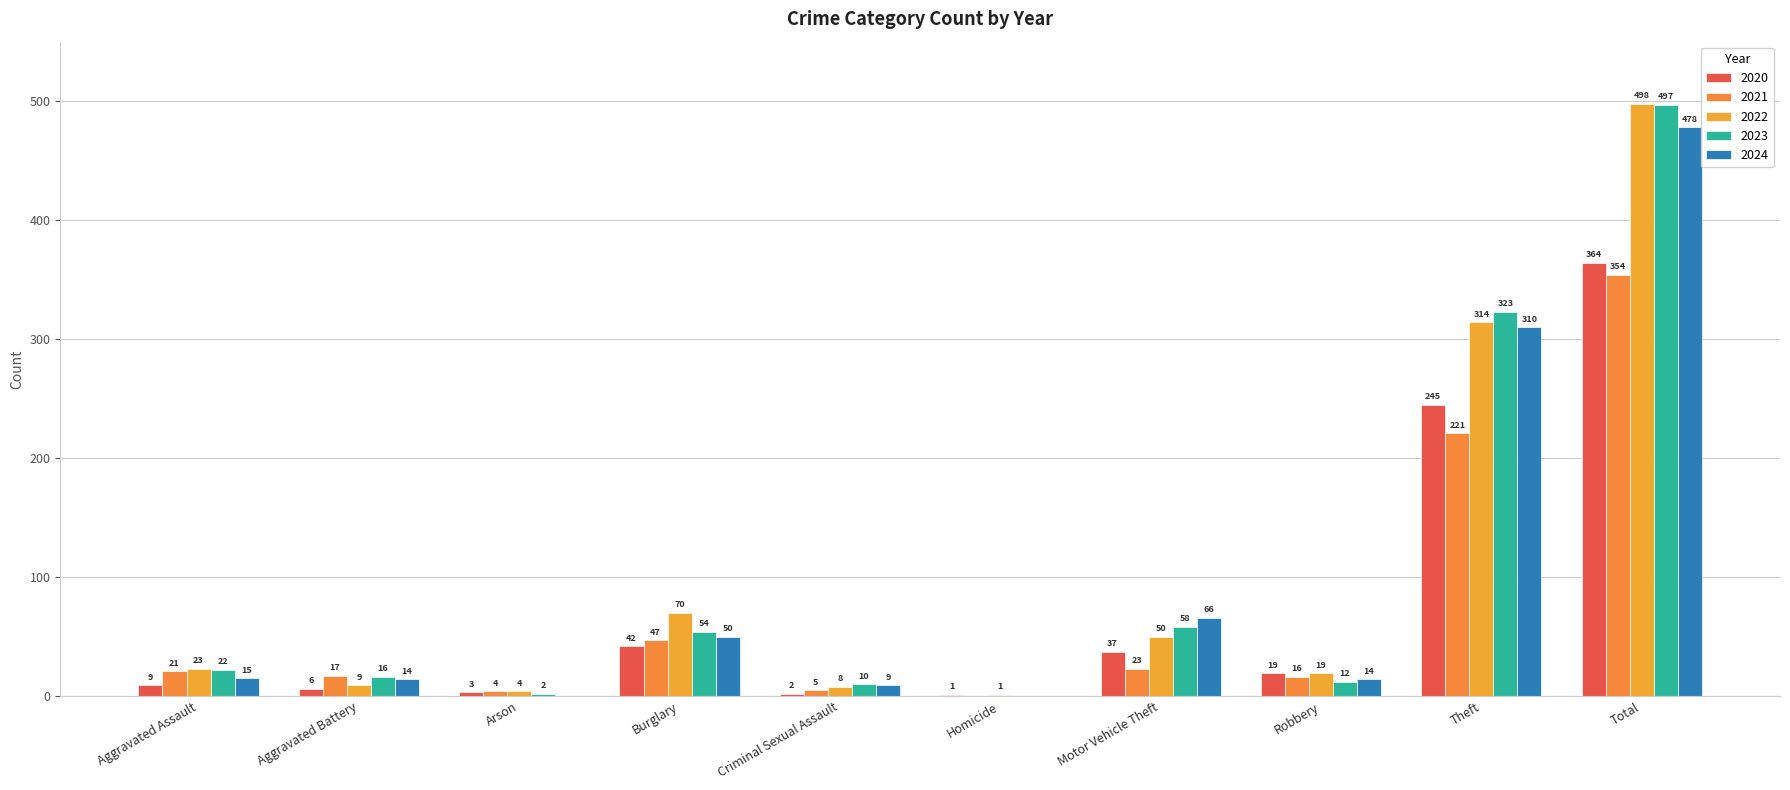

How many positive values does the 2023 series have?

9